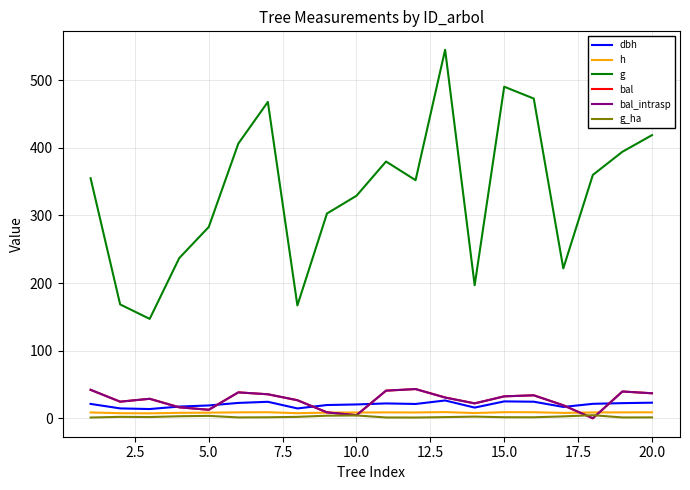

Is this an area chart (filled region under the line)?

No